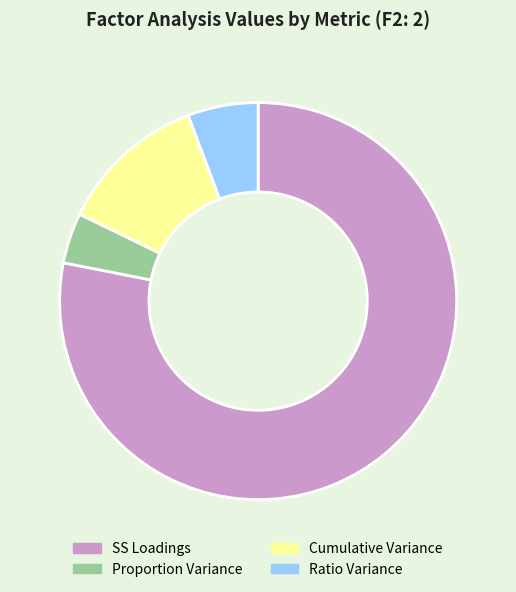

Is it true that Proportion Variance is 15% of the pie?

False